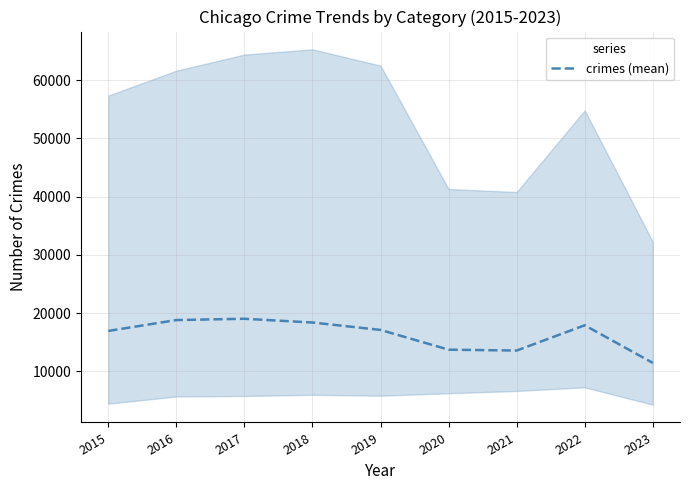

Is it true that the value at 2017 is 19047.3?

True